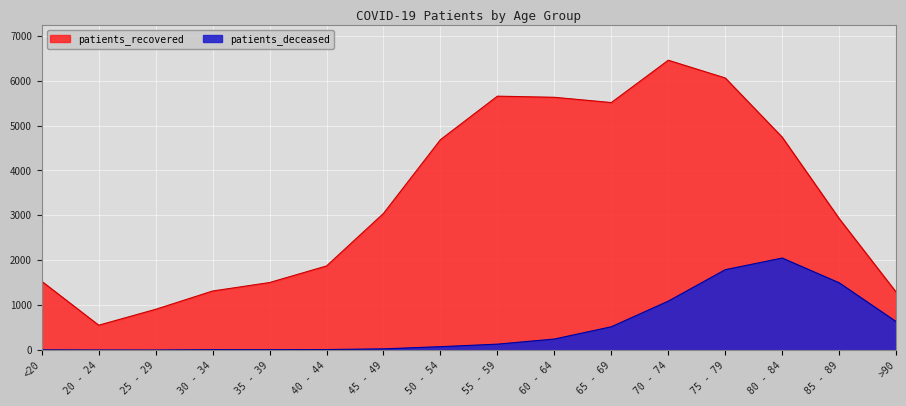

Where is the first local maximum for patients_recovered?

55 - 59